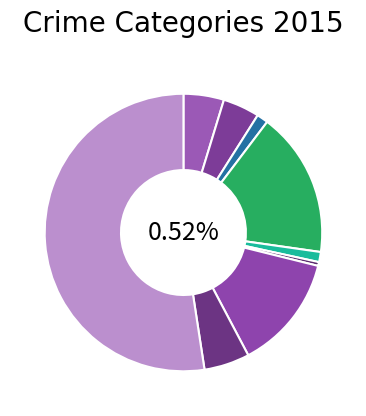

To the nearest percent, what is the combined percentage of Homicide and Aggravated Assault?

5%